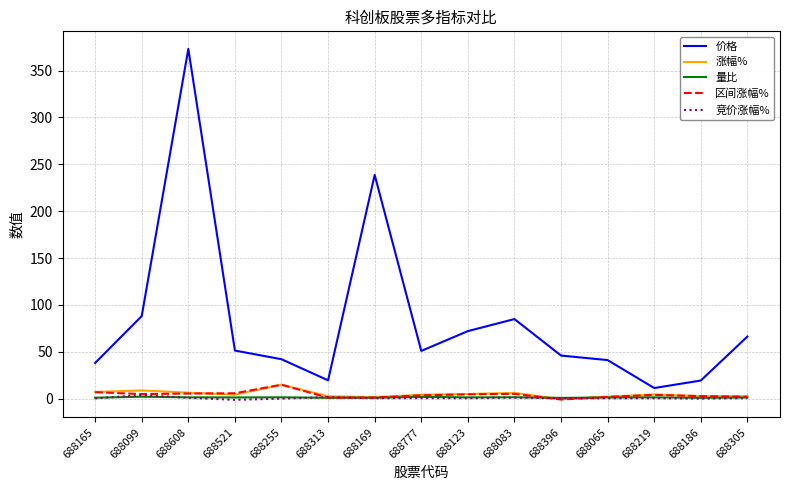

What is the difference between the maximum and minimum values in the 涨幅% series?

15.4